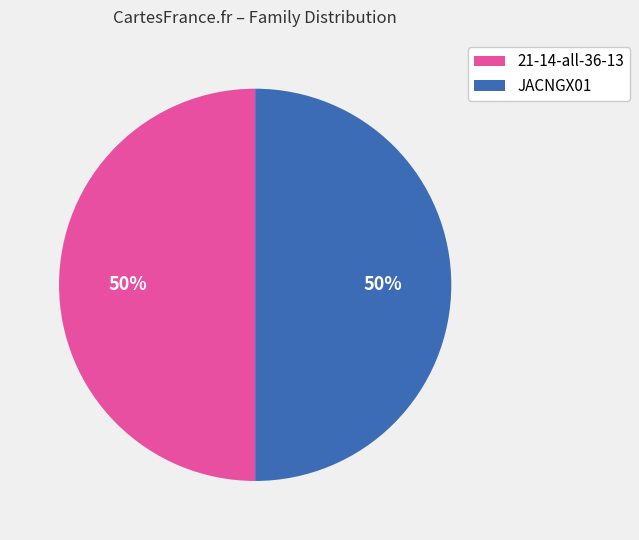

To the nearest percent, what is the average slice percentage?

50%